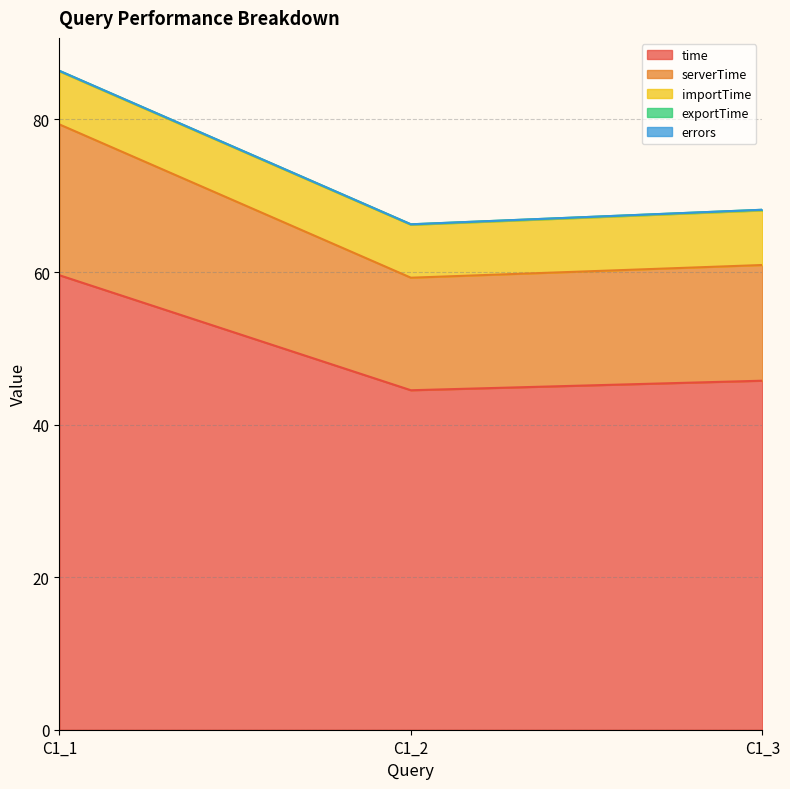

Reading right to left, transcribe all the data shown in this chart.

time: C1_3=45.8	C1_2=44.5	C1_1=59.6
serverTime: C1_3=15.2	C1_2=14.8	C1_1=19.8
importTime: C1_3=7.2	C1_2=6.9	C1_1=7.0
exportTime: C1_3=0.1	C1_2=0.1	C1_1=0.1
errors: C1_3=0.0	C1_2=0.0	C1_1=0.0